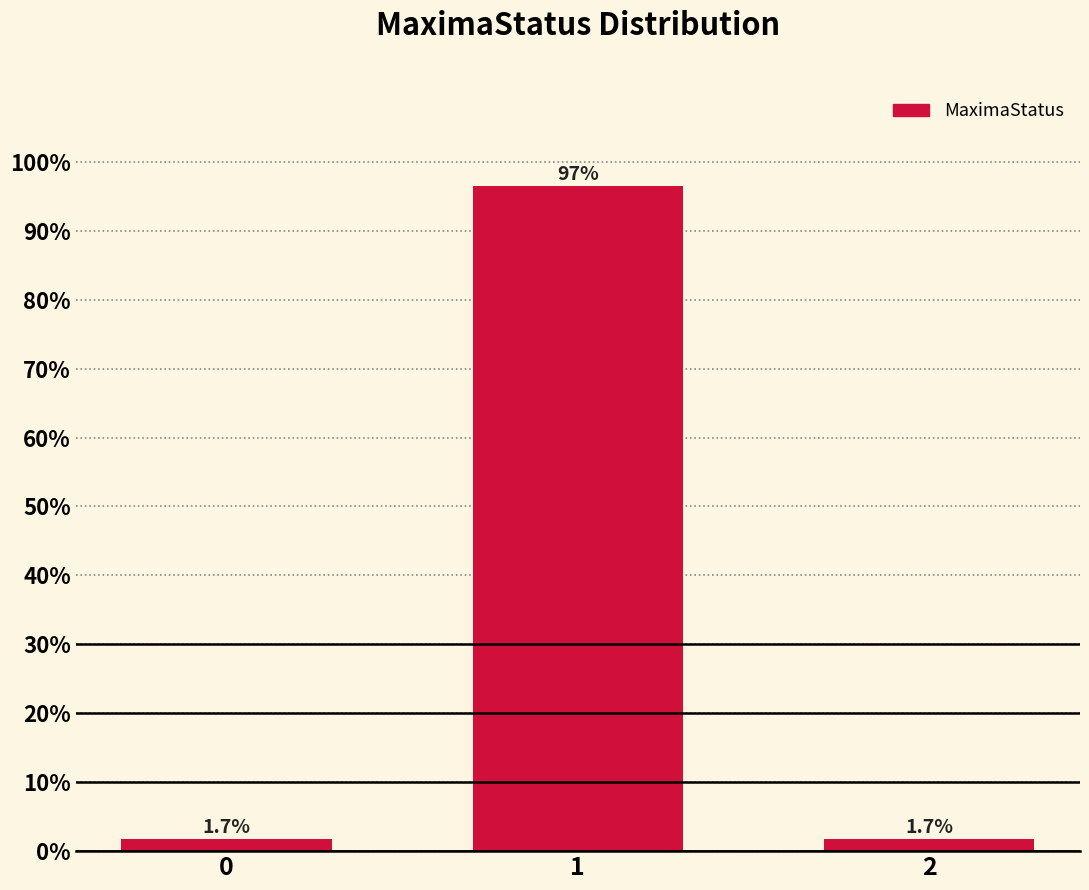

Reading right to left, transcribe all the data shown in this chart.

1.7	96.5	1.7